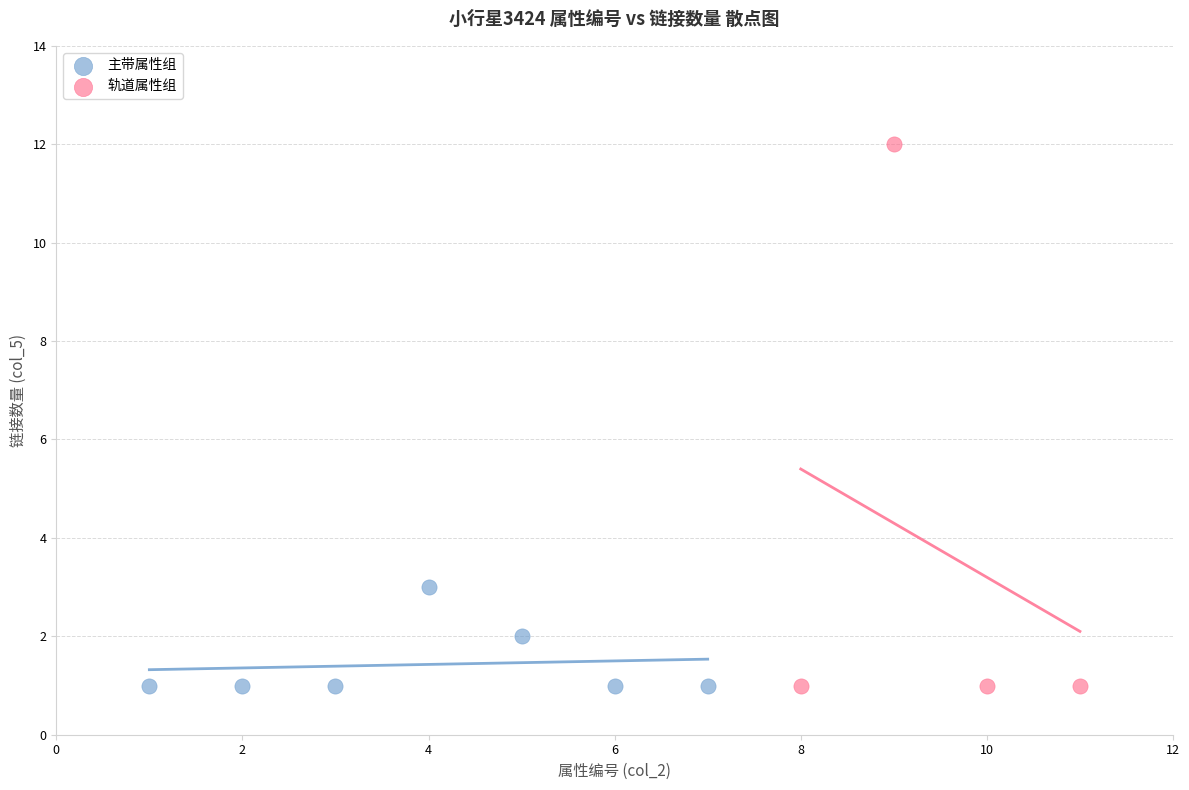

Which series has the widest spread of Y values?

轨道属性组